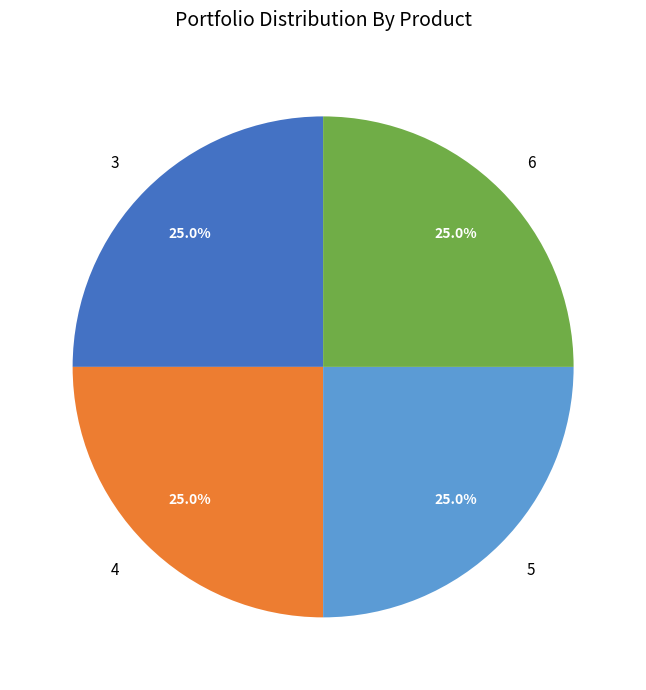

Is it true that 3 is 25% of the pie?

True